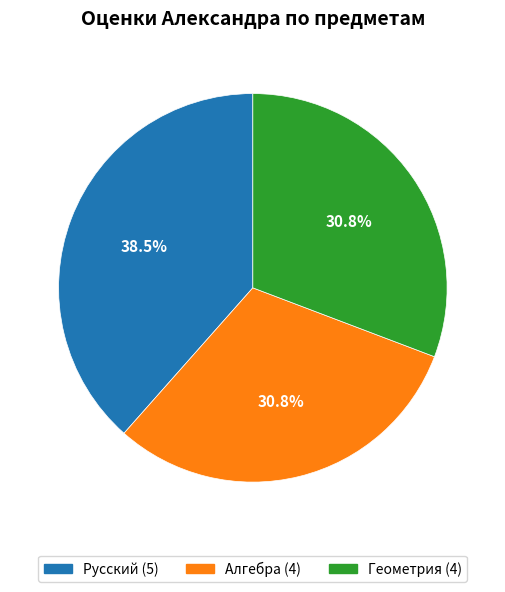

What is the total percentage of Русский and Геометрия?

69.2%